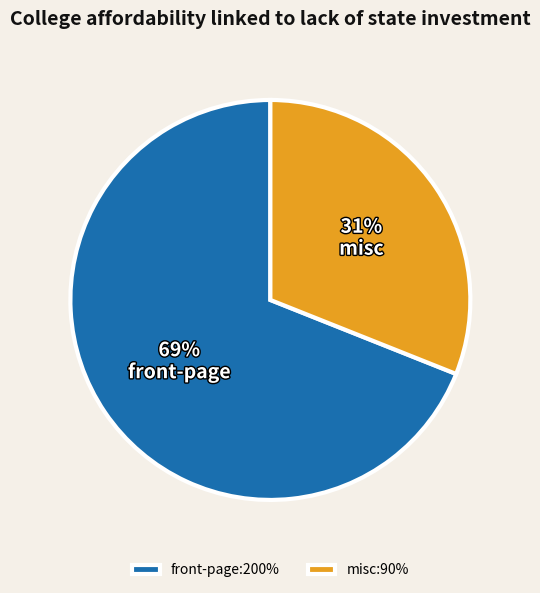

To the nearest percent, what portion does misc:90% represent?

31%